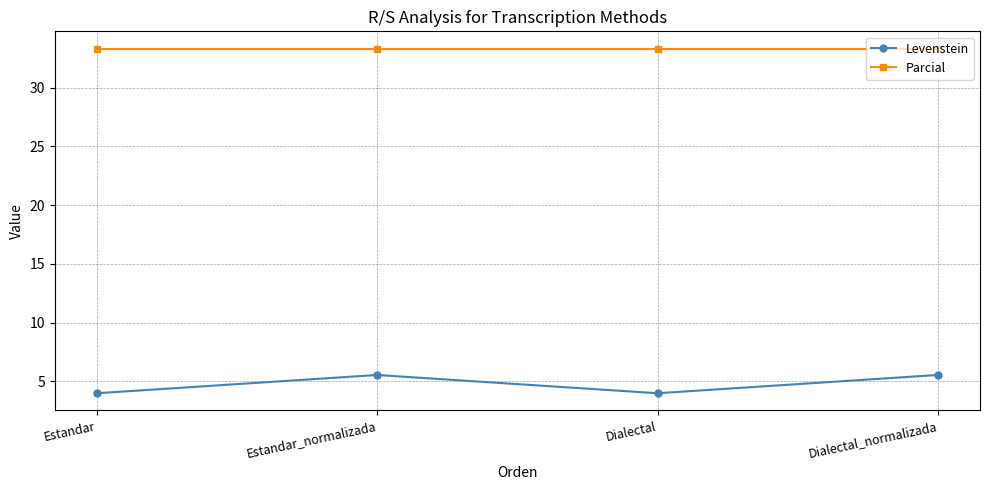

Which series has the widest spread of values?

Levenstein